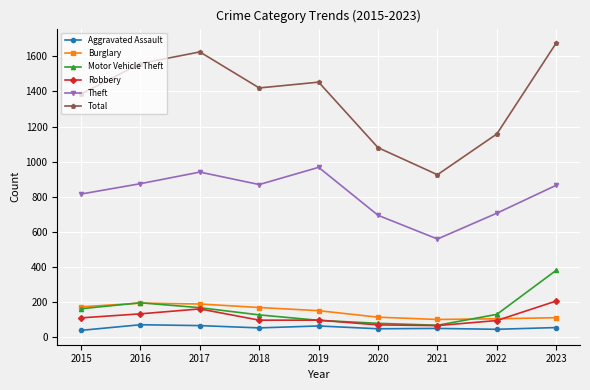

The Total series shows 1080 at 2020. True or false?

True